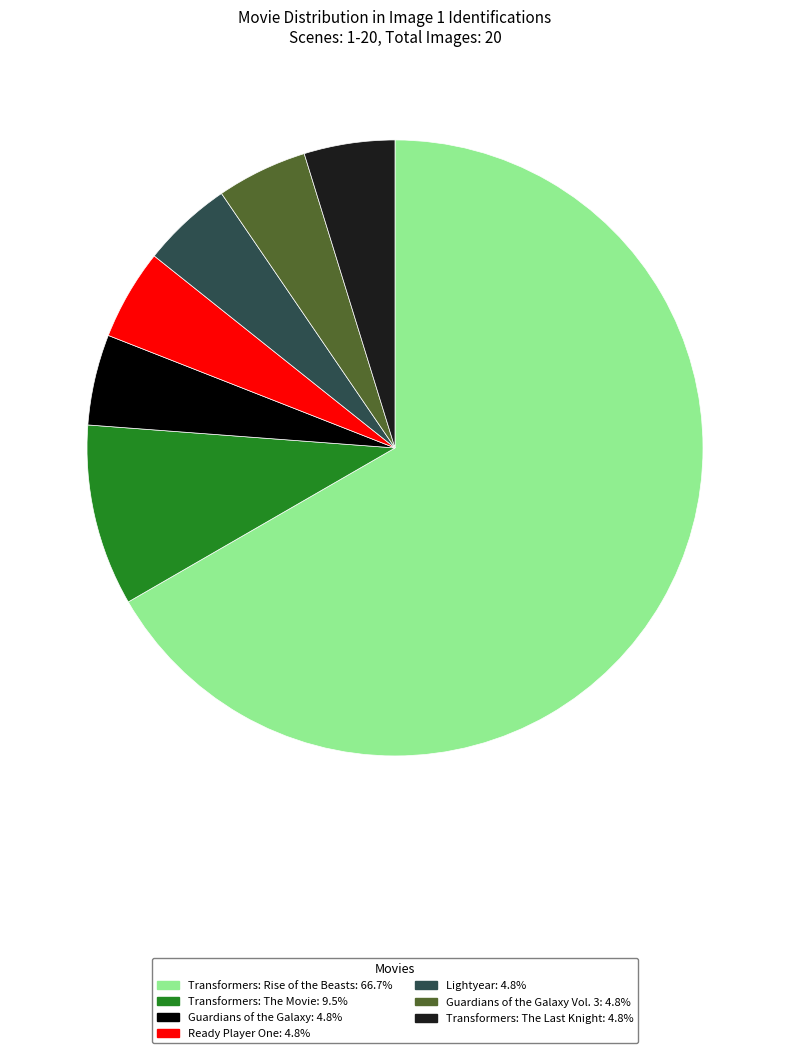

How many slices are in this pie chart?

7